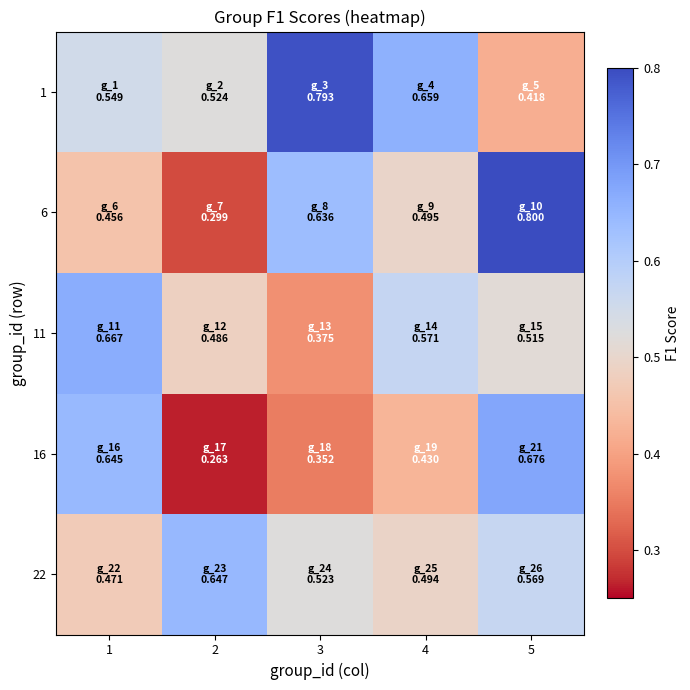

How many series are shown in this chart?

5